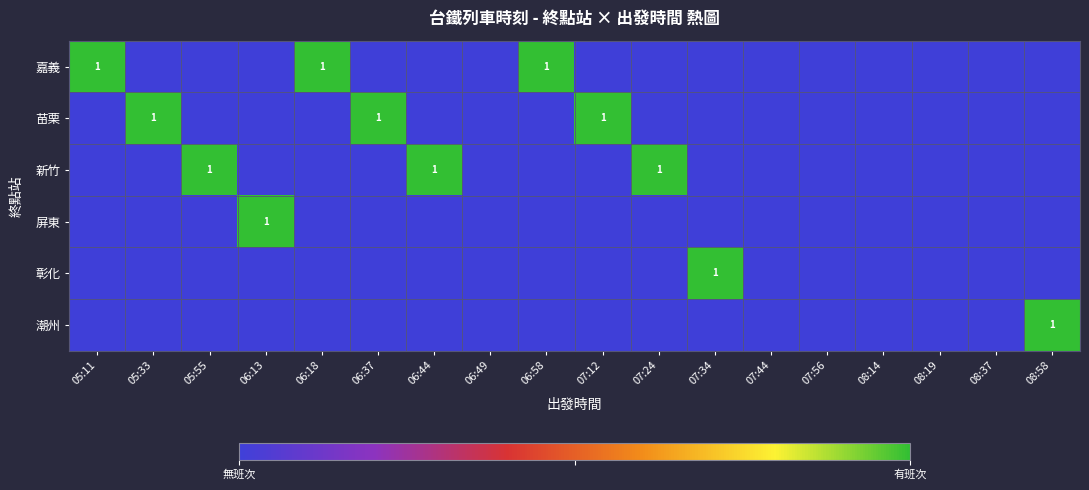

At which category is the sum across all series the highest?

05:11